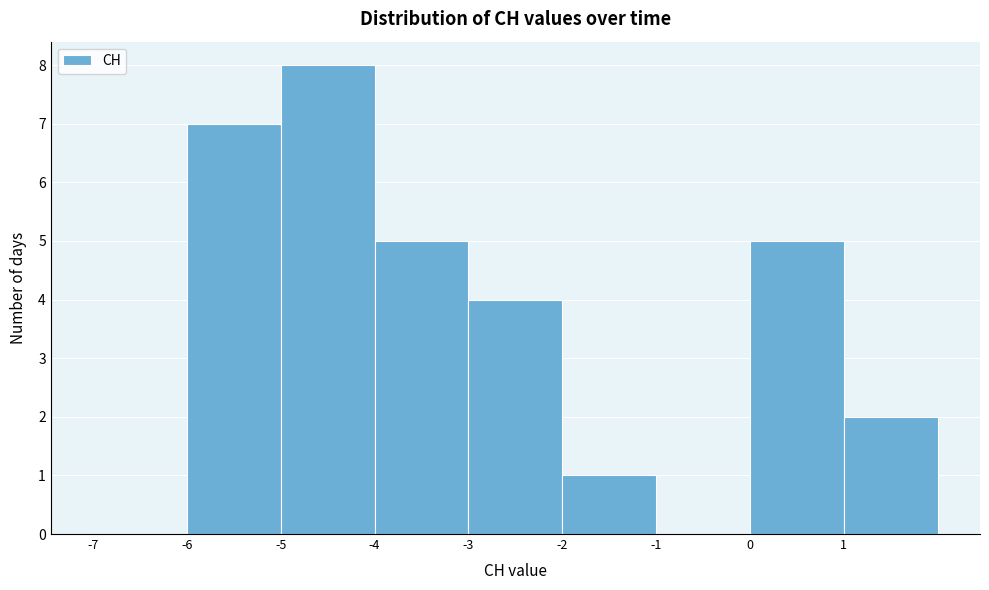

Reading left to right, list all the values displayed in this chart.

-7=0	-6=7	-5=8	-4=5	-3=4	-2=1	-1=0	0=5	1=2